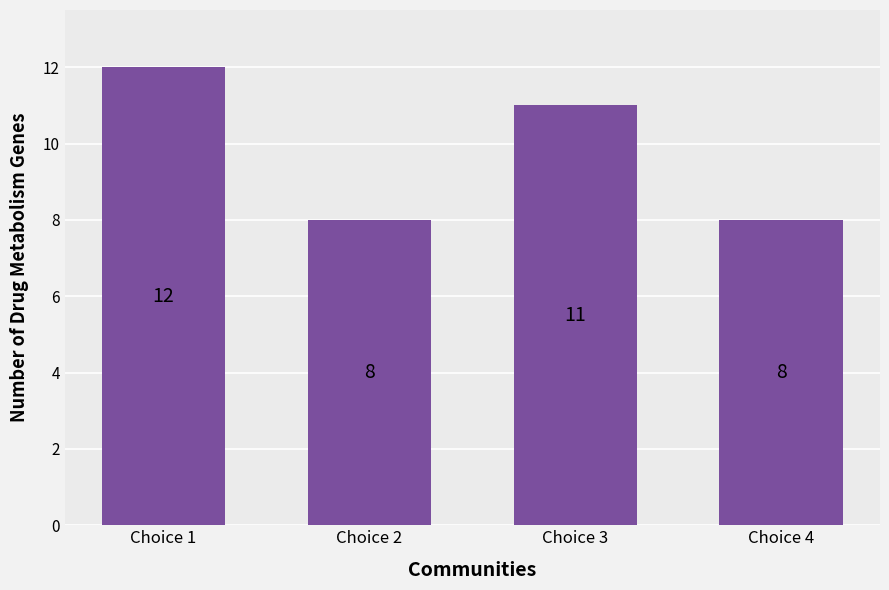

What is the average value?

10